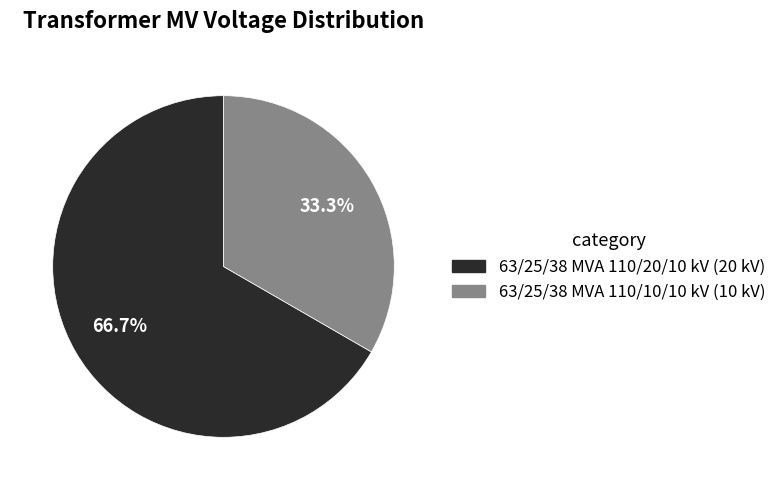

Count the number of slices in the pie.

2